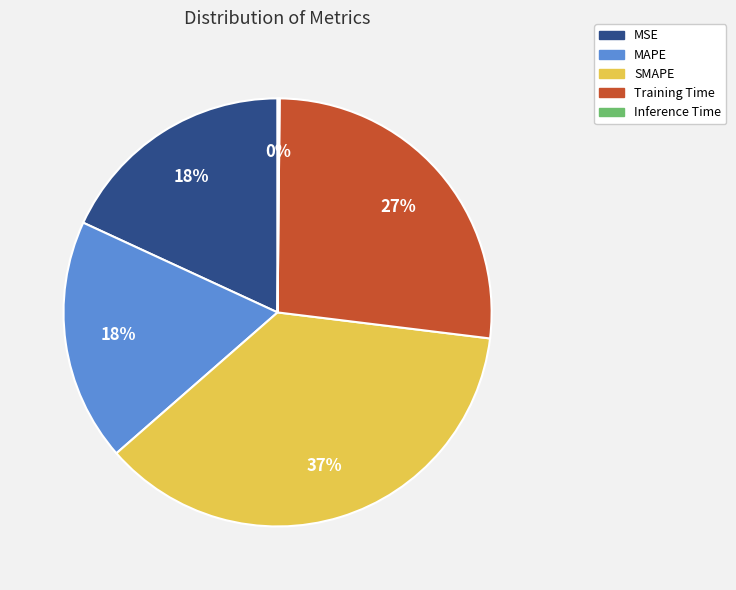

To the nearest percent, what portion does SMAPE represent?

37%